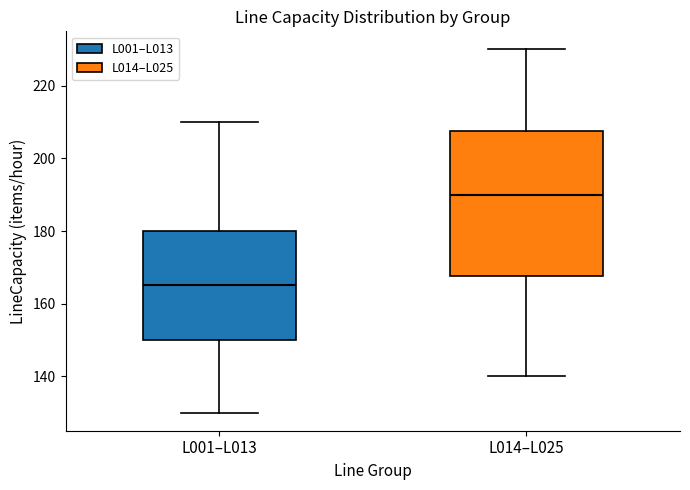

Where is the lower edge of the box for L001–L013 on the y-axis? The values are not printed on the chart, so give them approximately, as read against the axis.

150